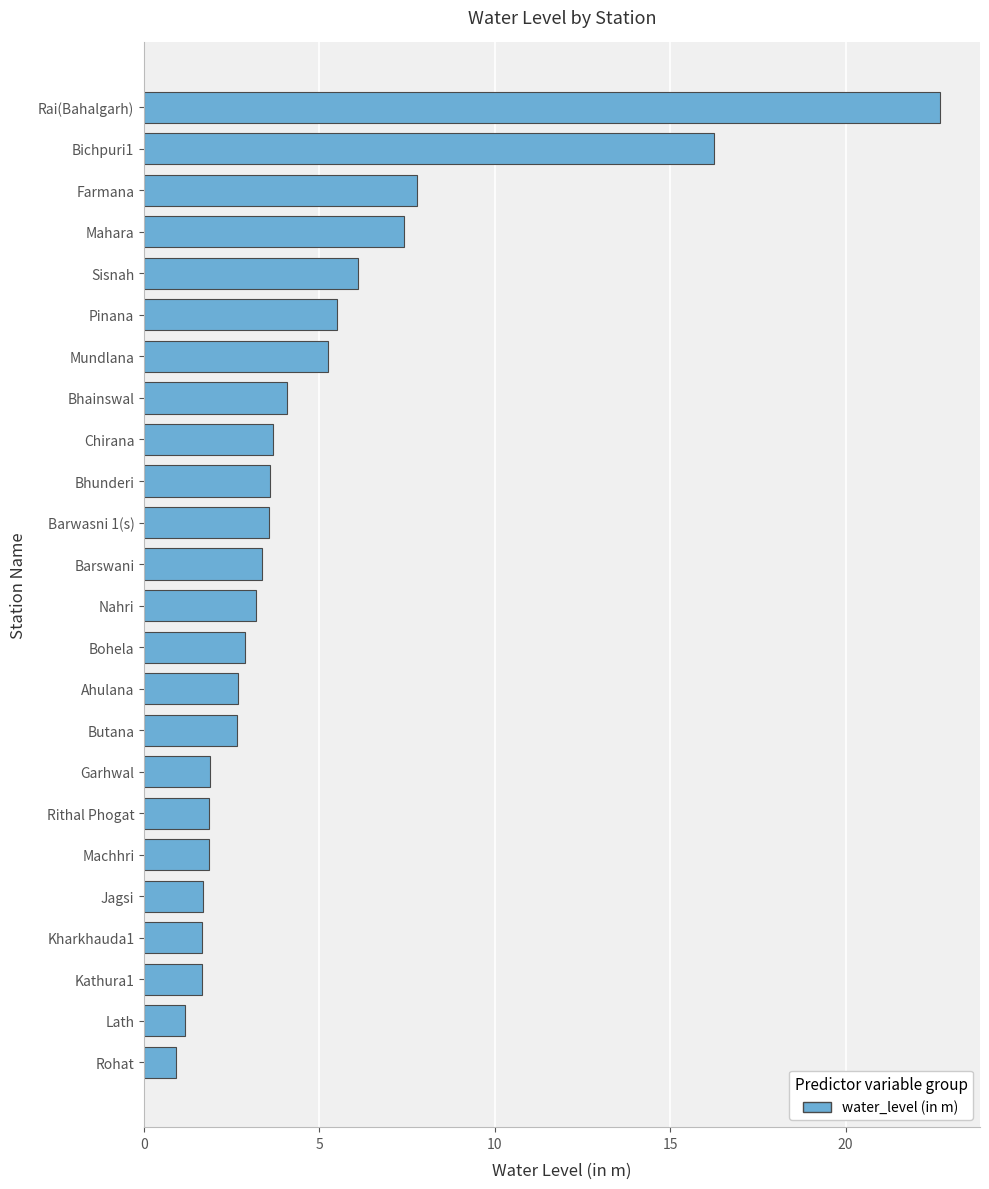

The chart shows a value of 4.4 at Mahara. True or false?

False